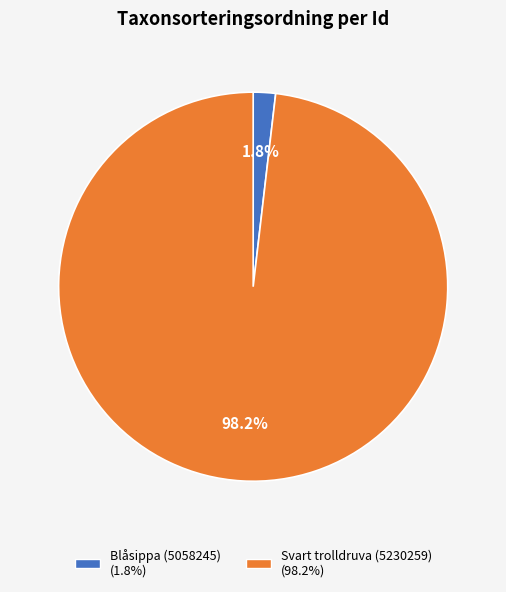

To the nearest percent, what portion does Svart trolldruva (5230259) represent?

98%